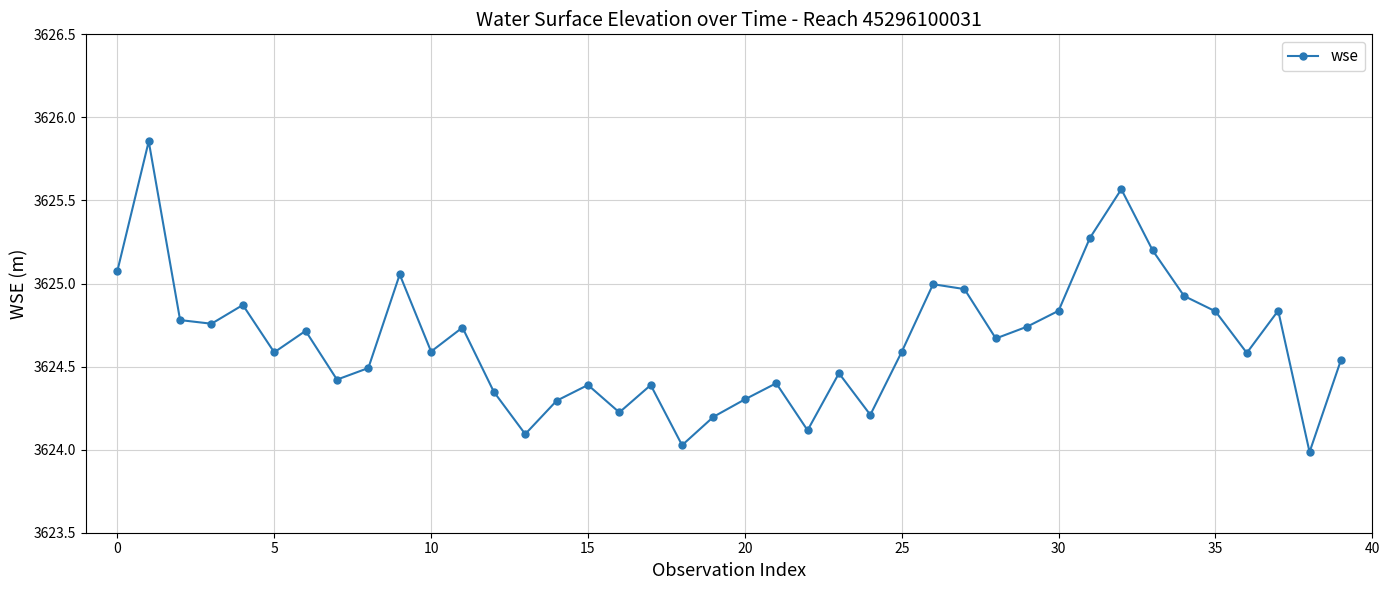

What is the smallest value displayed?

3624.0